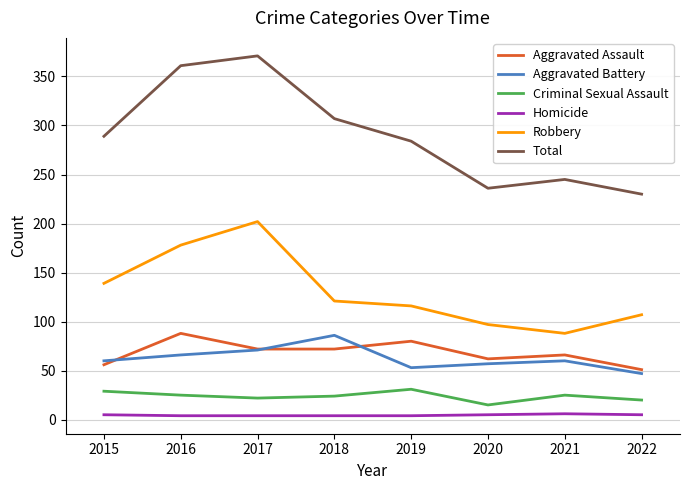

Count the number of data series in this chart.

6